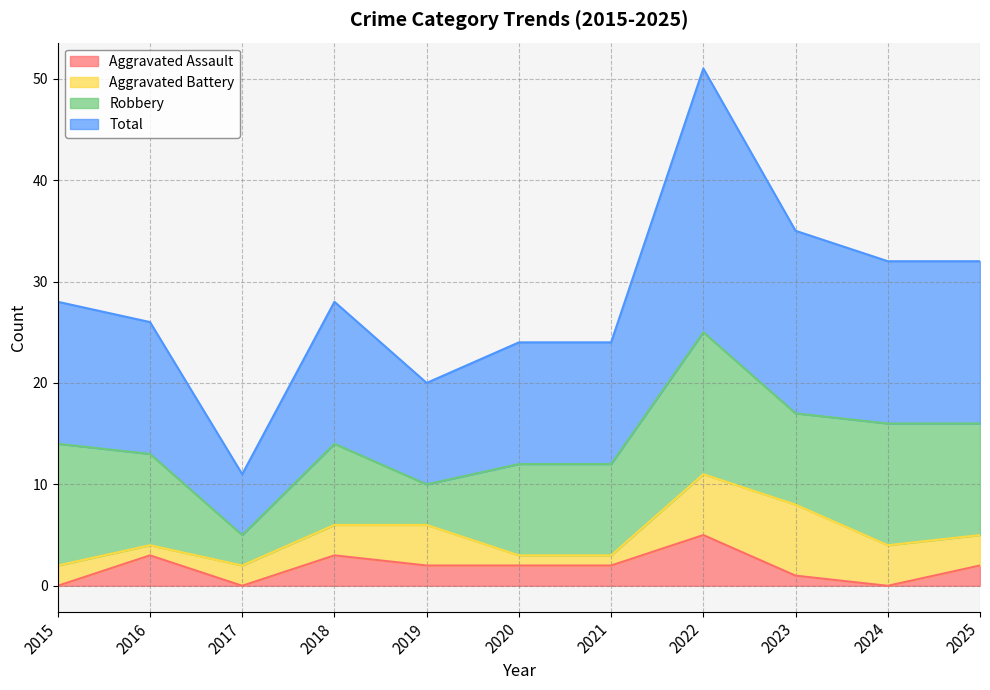

Which series changed the most between 2020 and 2022?

Total